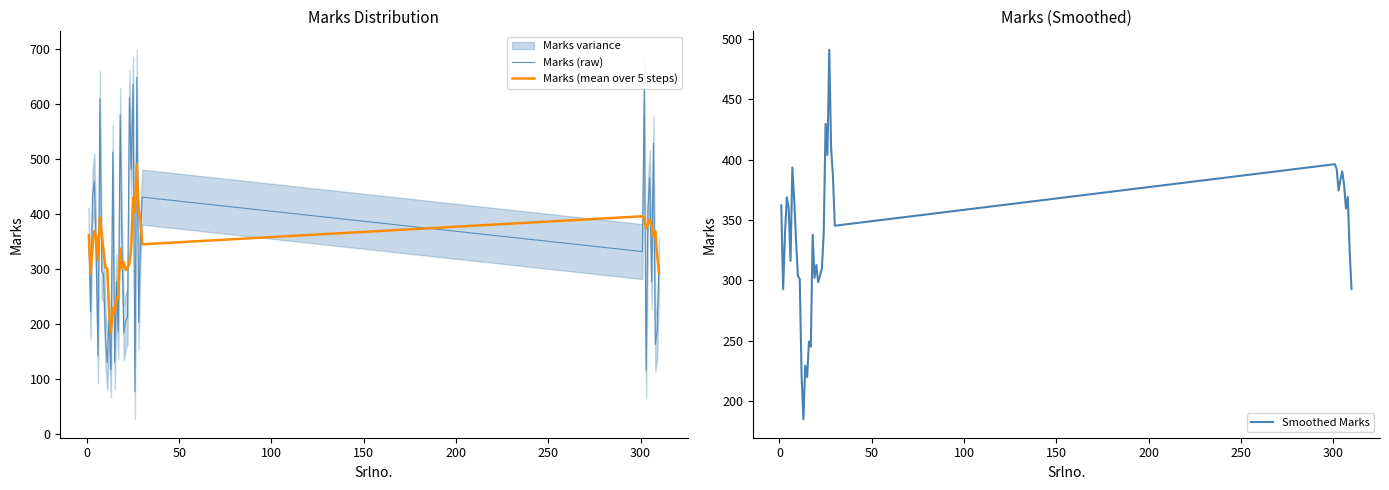

At how many categories does at least one series exceed 463?

10